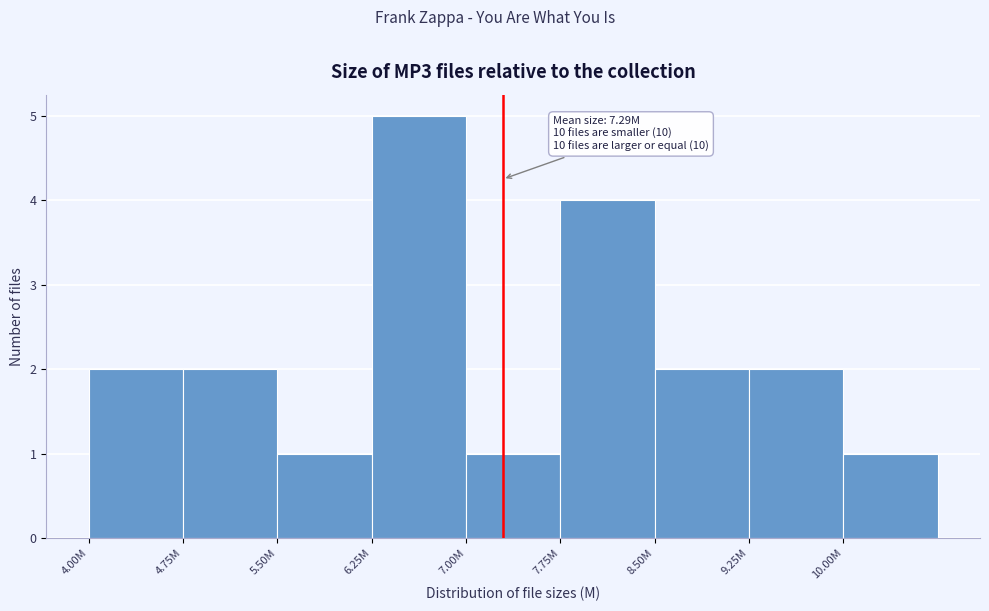

Reading left to right, what are all the values shown in this chart?

2	2	1	5	1	4	2	2	1